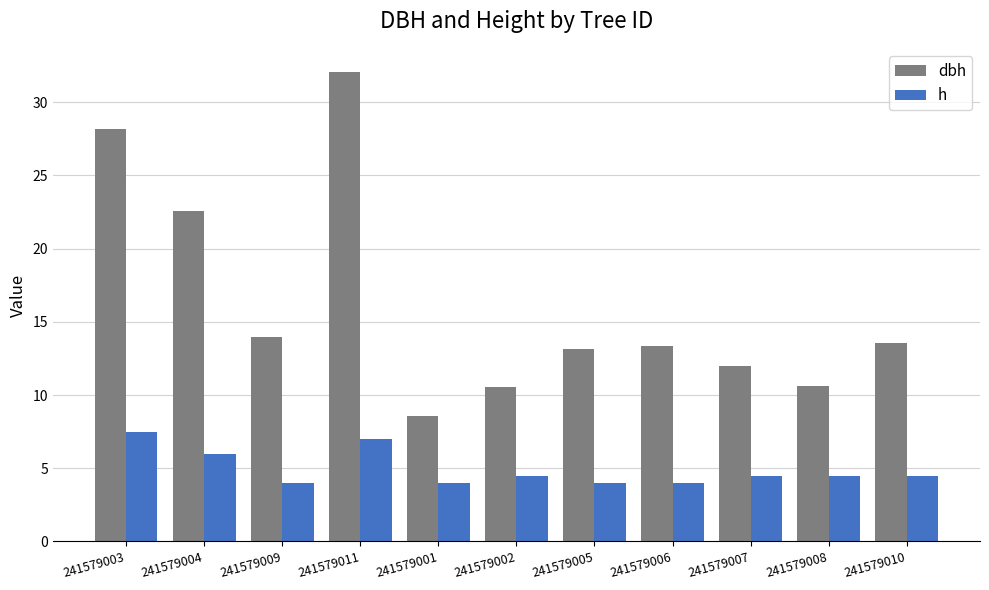

What is the difference between the dbh values at 241579011 and 241579001?

23.5